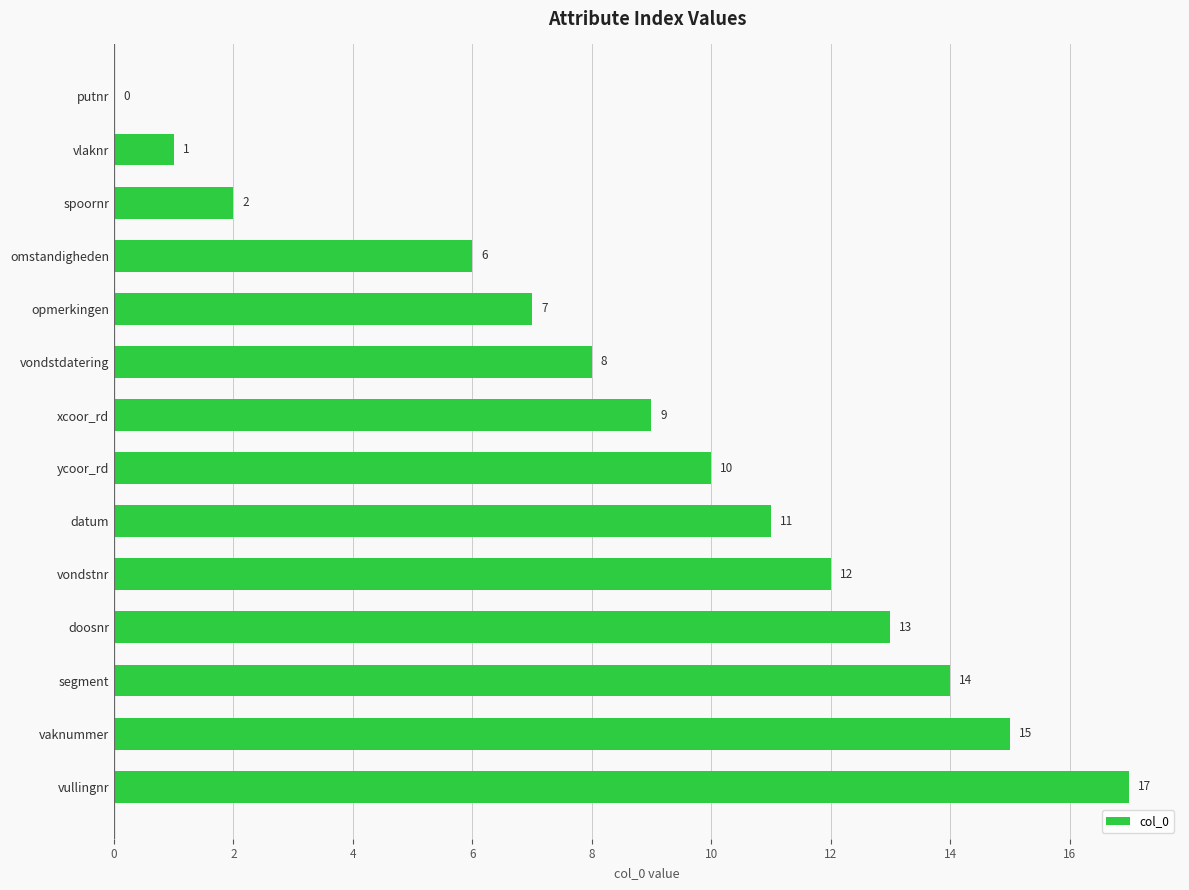

What is the ratio of the value at omstandigheden to the value at spoornr?

3.0